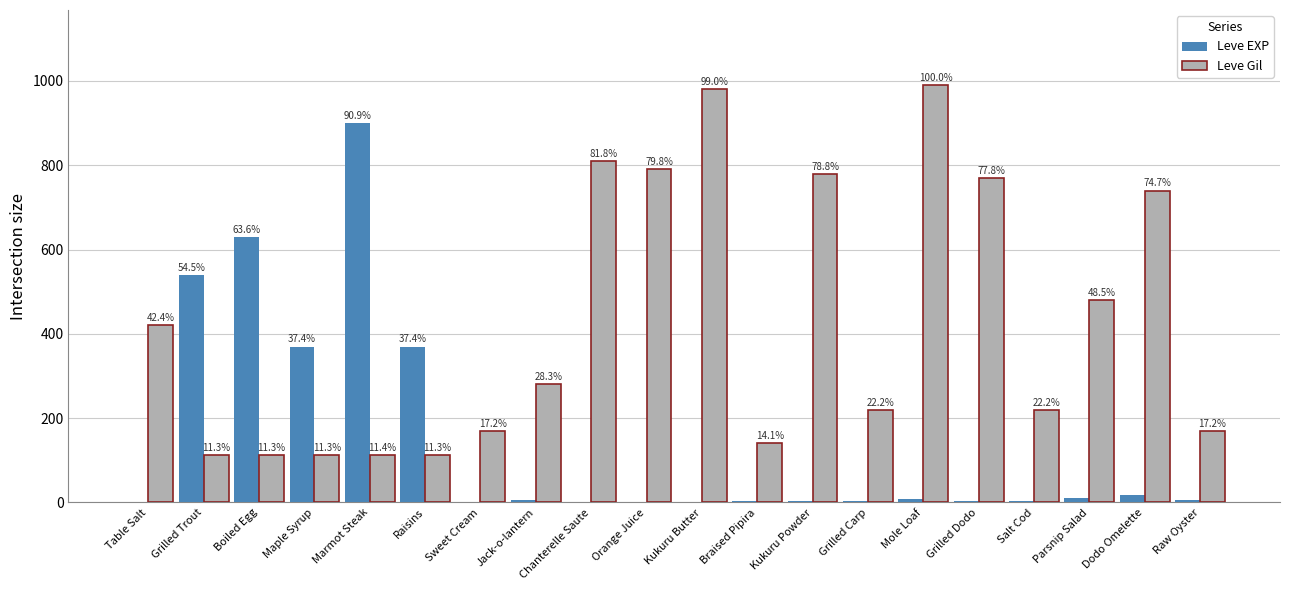

How many groups of bars are there?

20